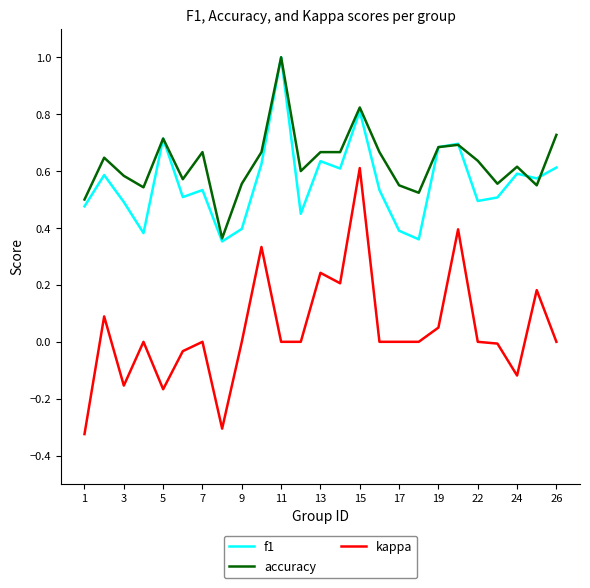

True or false: kappa and f1 intersect in this chart.

False